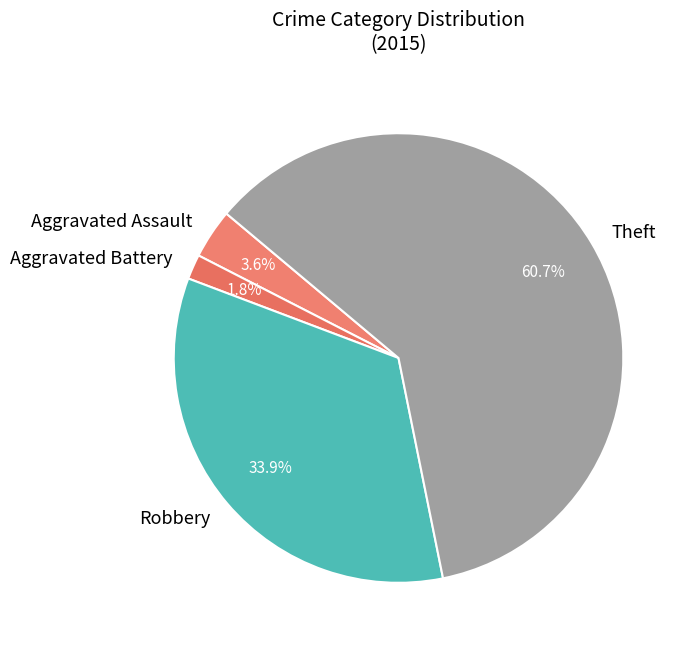

Which category has the biggest portion of the pie?

Theft